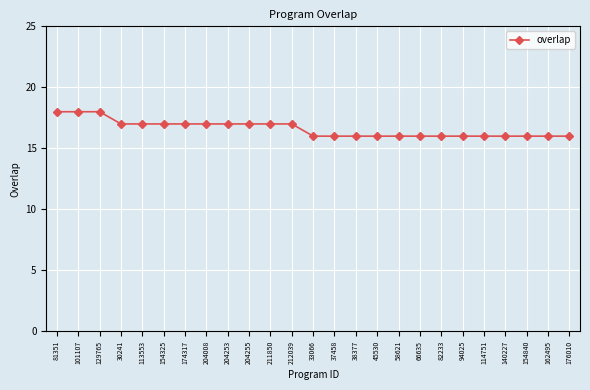

What is the sum of all values?

415